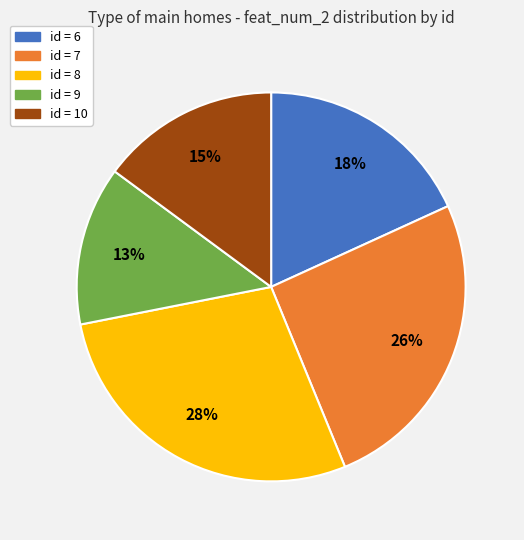

To the nearest percent, what is the difference between the largest and smallest slice percentages?

15%